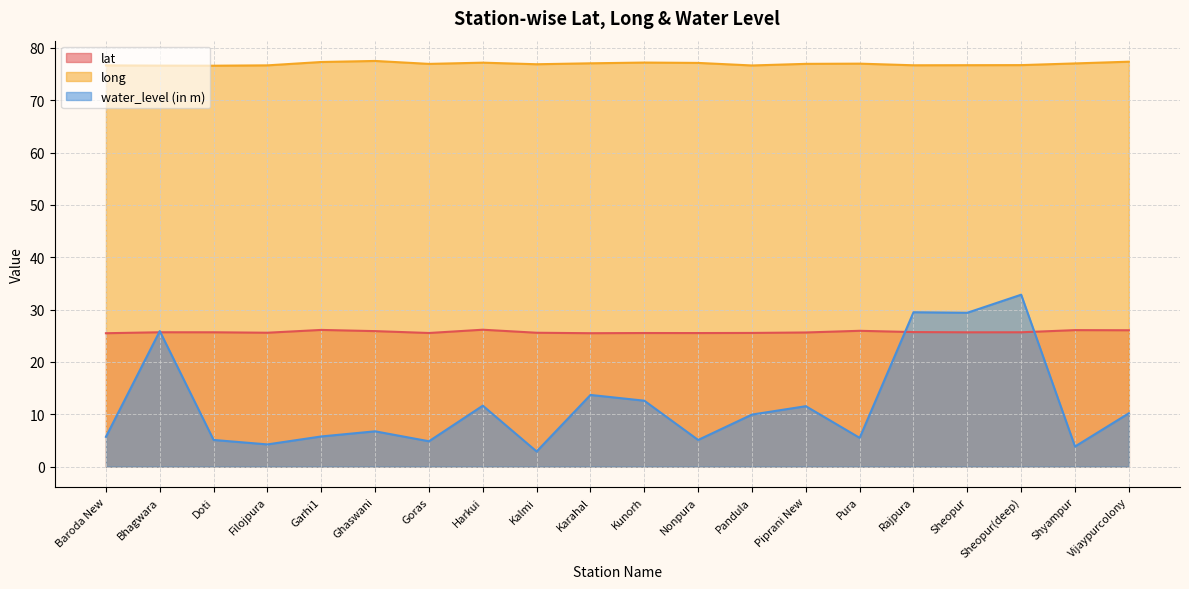

Which series ends up on top after the final intersection of water_level (in m) and lat?

lat